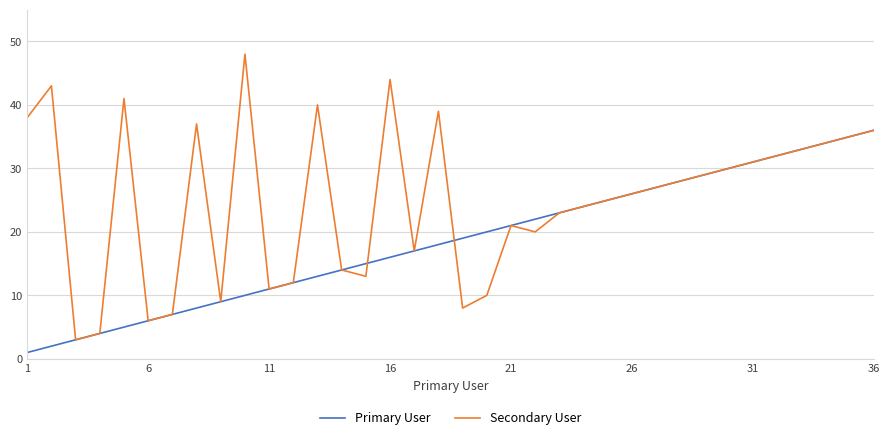

Which series has the widest spread of values?

Secondary User